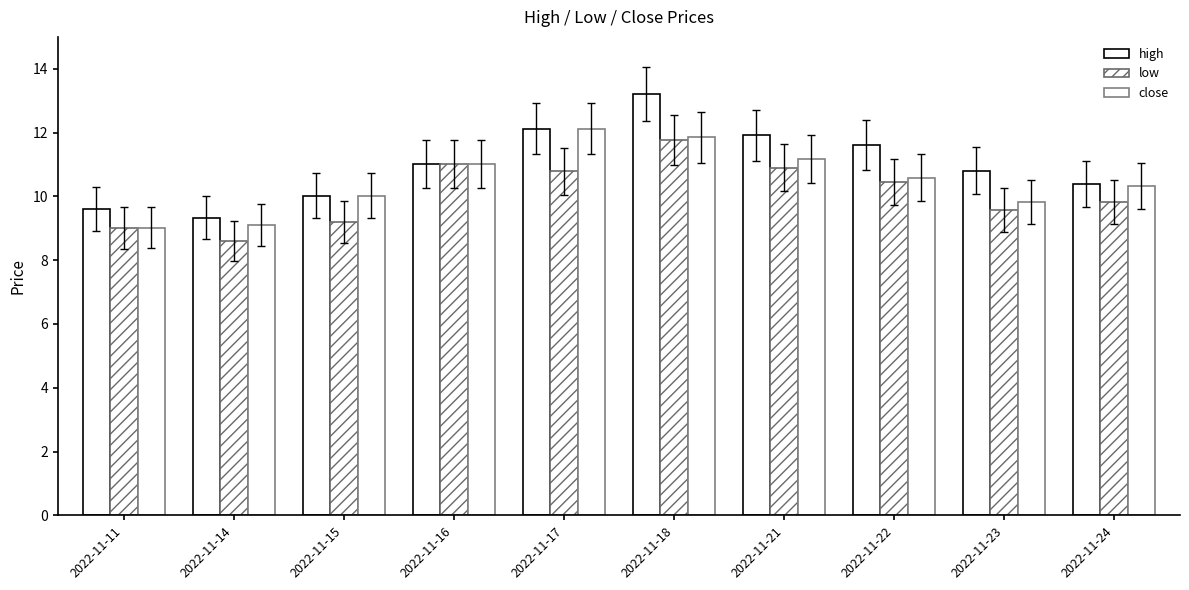

How many bars are there in each group?

3